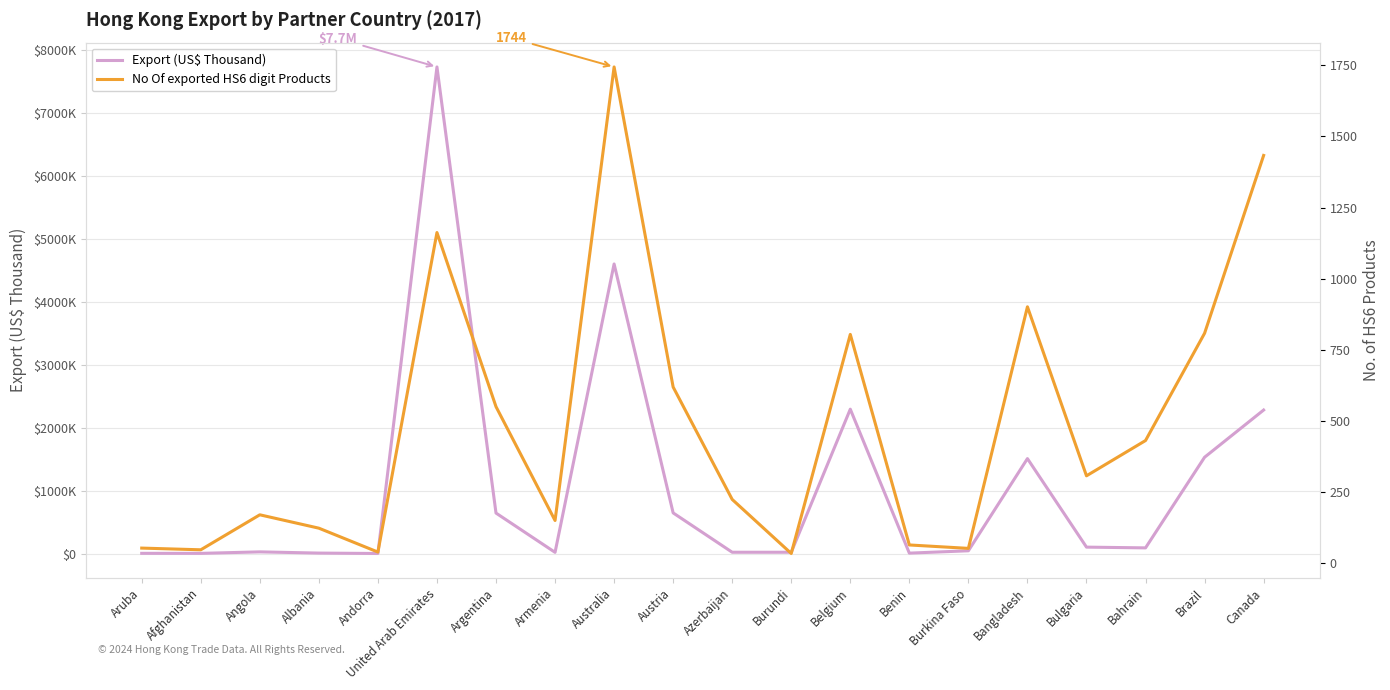

Rank the series at Aruba from lowest to highest value.

No Of exported HS6 digit Products, Export (US$ Thousand)